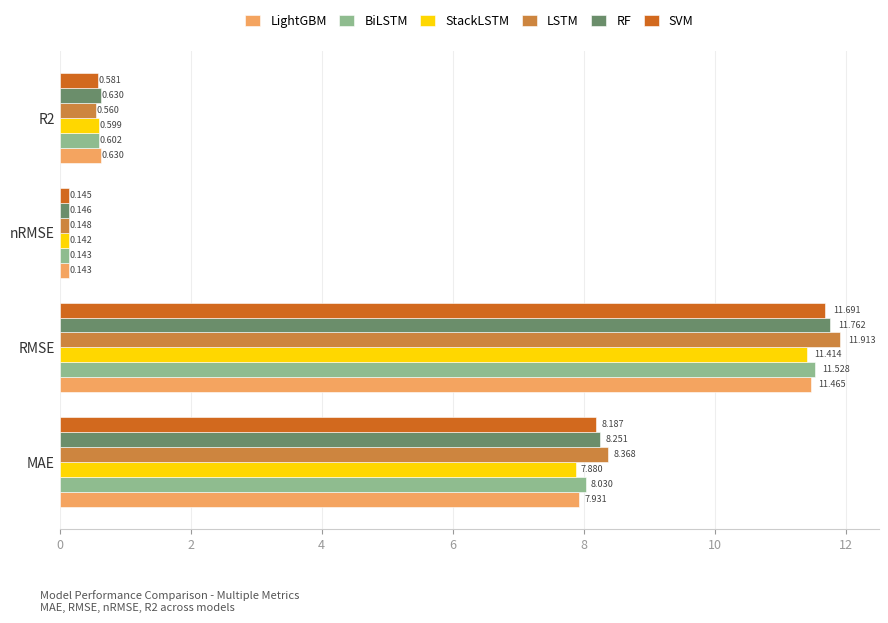

What is the difference between the second highest and minimum values in the LSTM series?

8.2